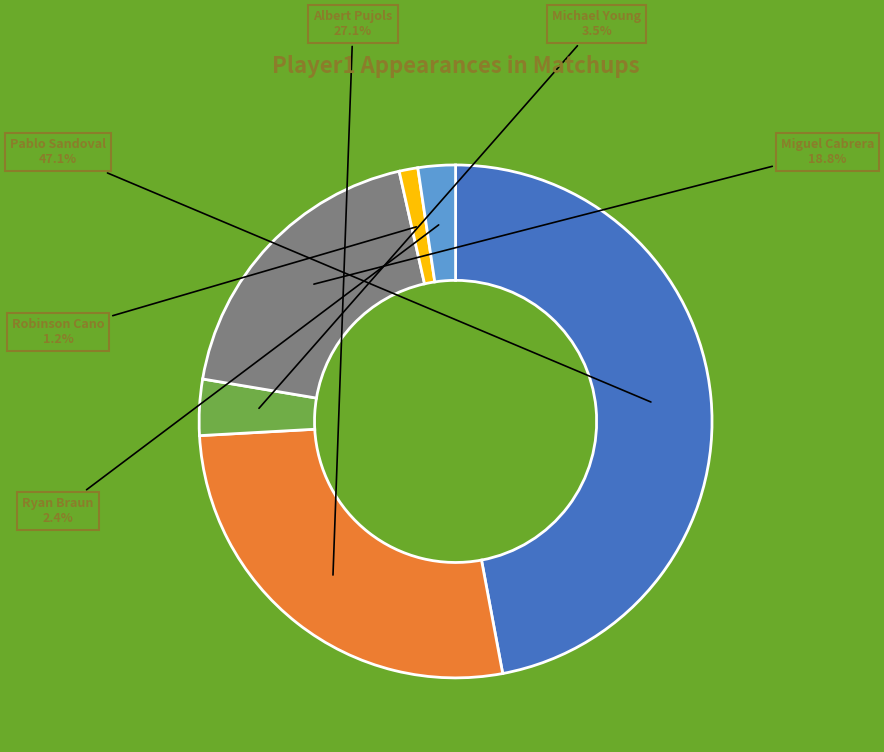

Between Robinson Cano and Michael Young, which is larger?

Michael Young